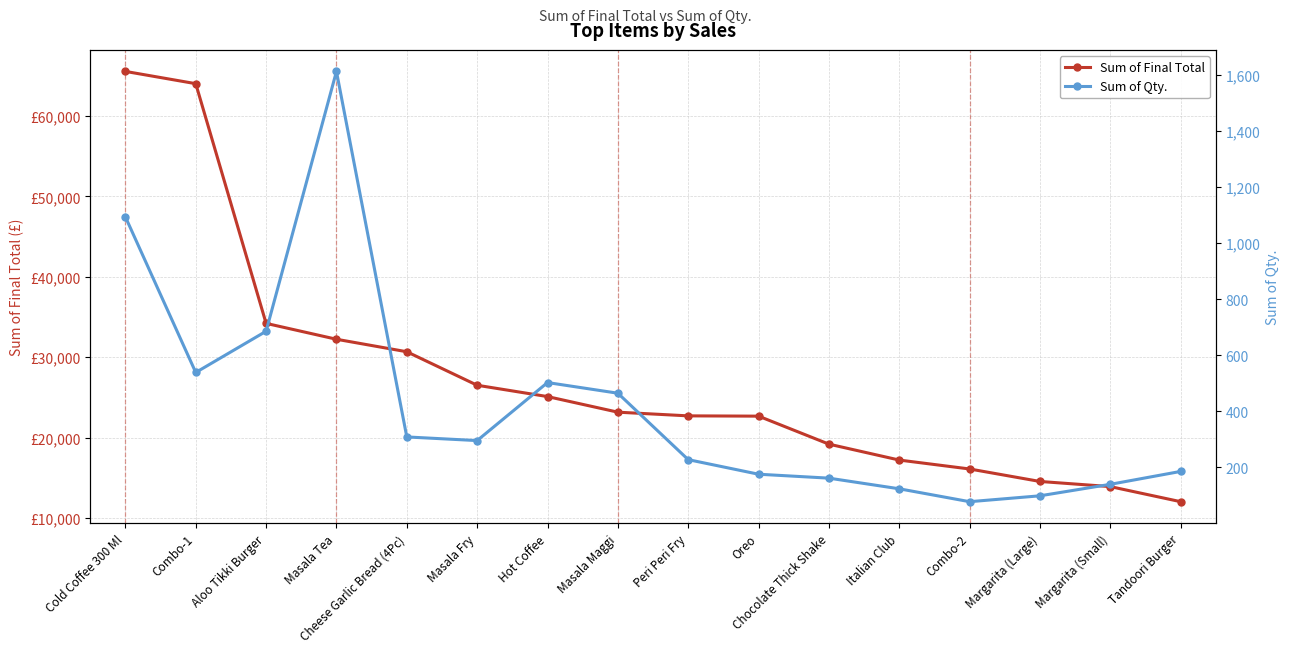

What is the label of the 11th point from the right?

Masala Fry